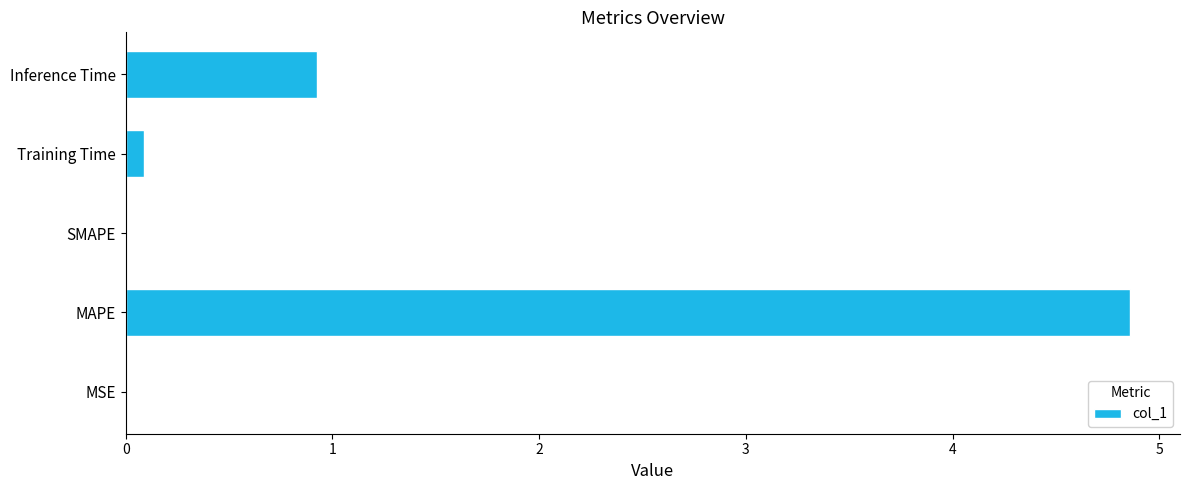

Are the bars horizontal?

Yes